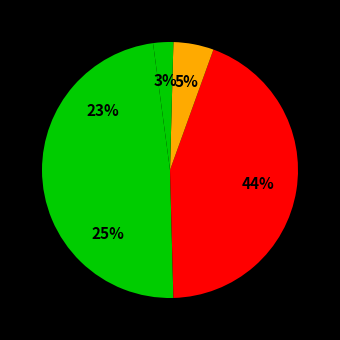

To the nearest percent, what is the average slice percentage?

20%